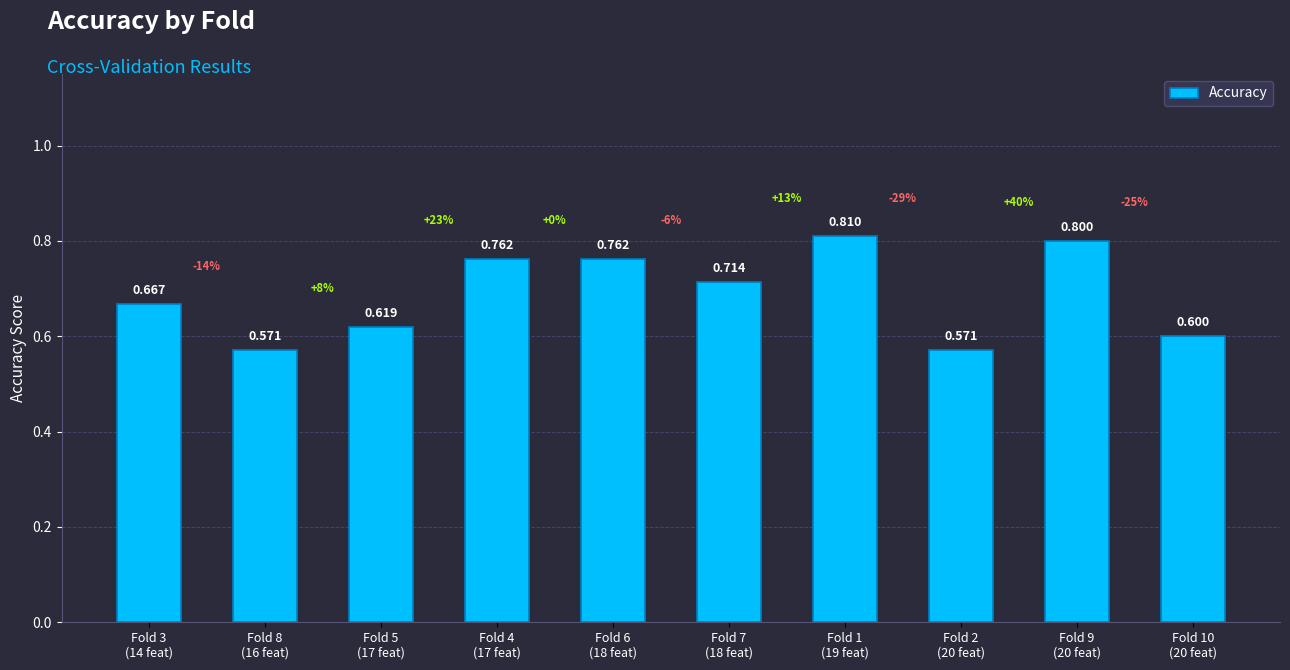

What value does the data have at Fold 1
(19 feat)?

0.8